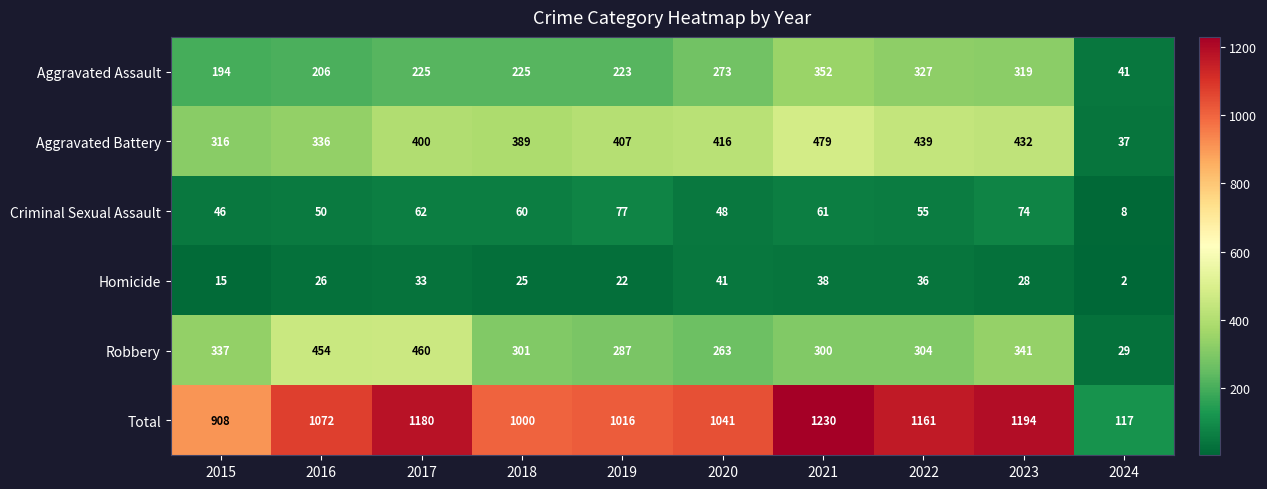

Which series has the largest total across all categories?

Total